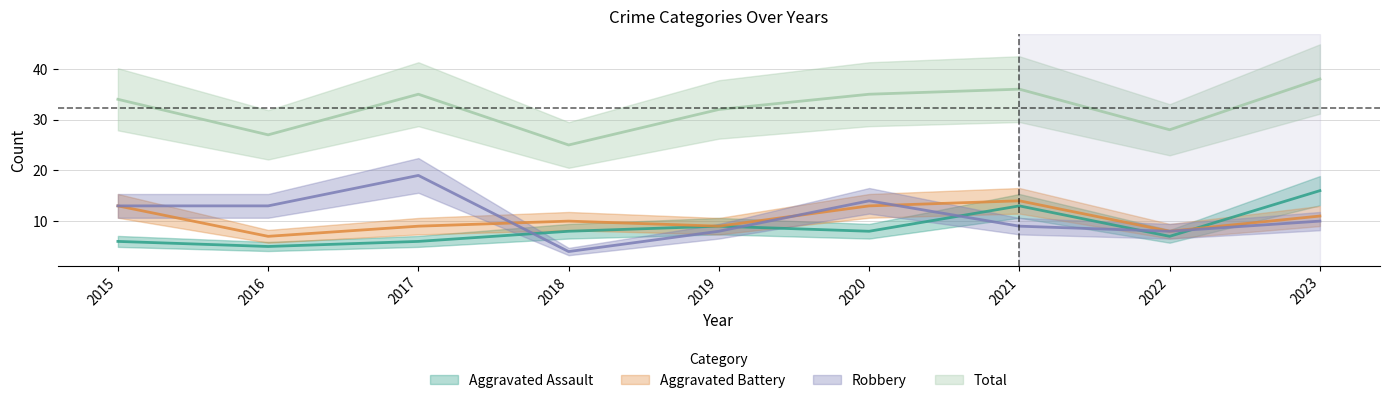

What is the value of the Total point at the 8th from the left?

28